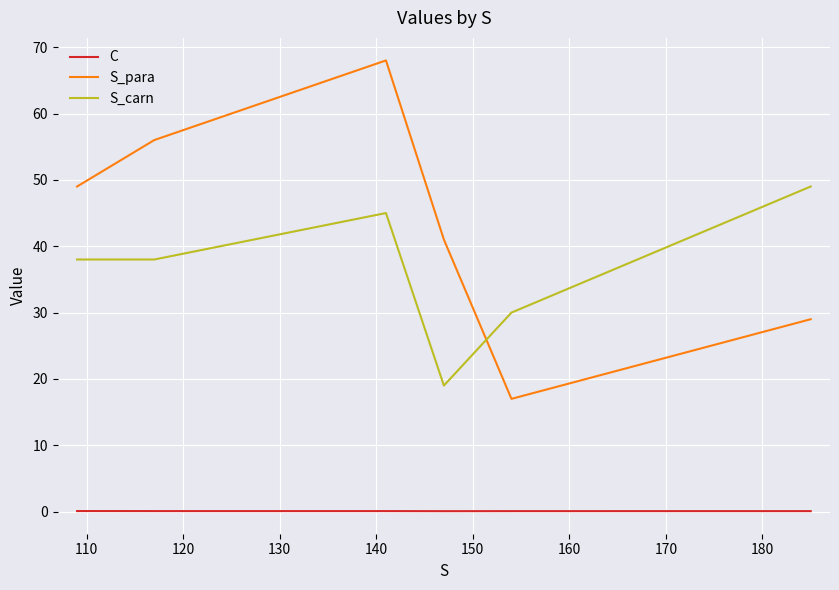

What is the minimum value for S_carn?

19.0